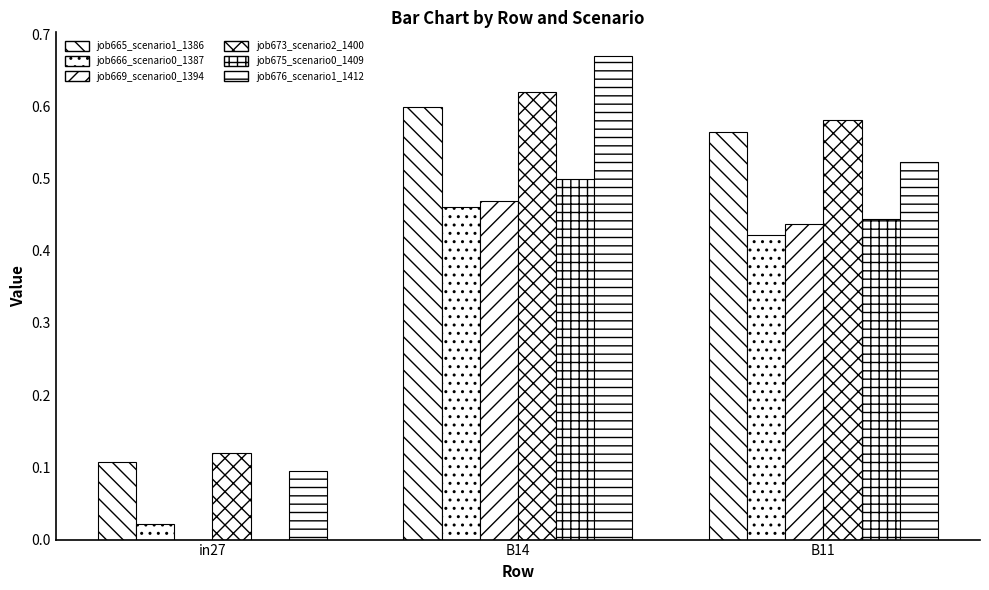

How many data points does each series have?

3